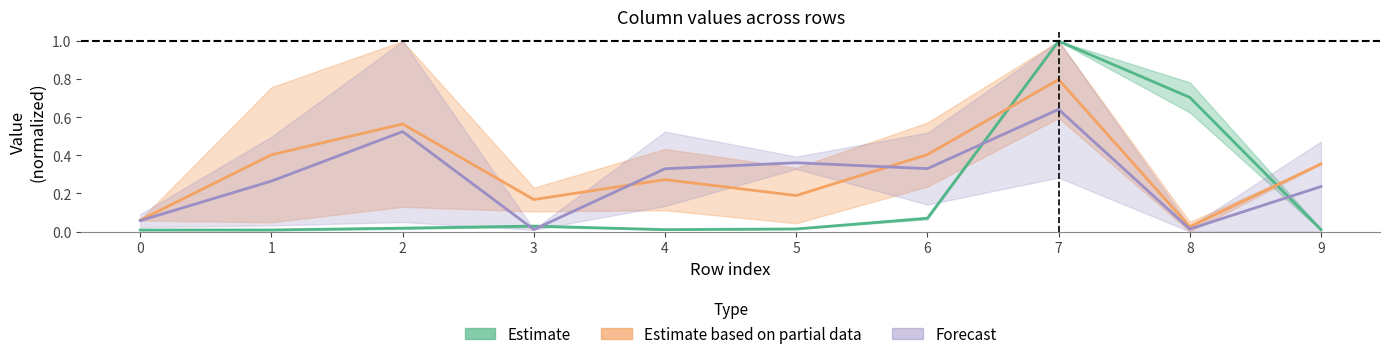

Is this an area chart (filled region under the line)?

No